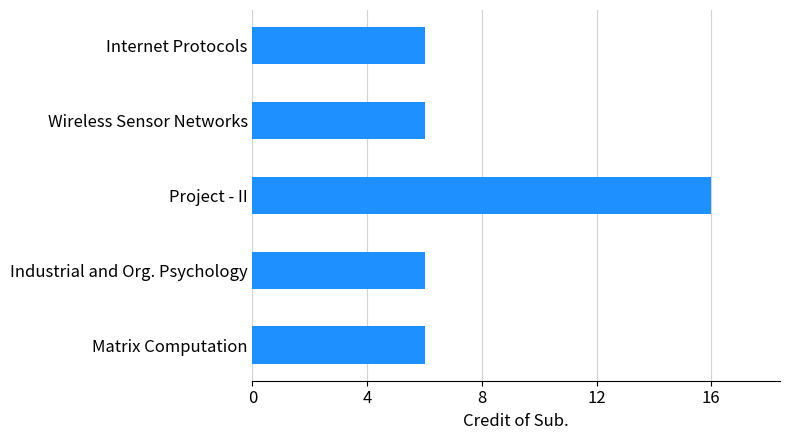

How many distinct data groups are displayed?

1